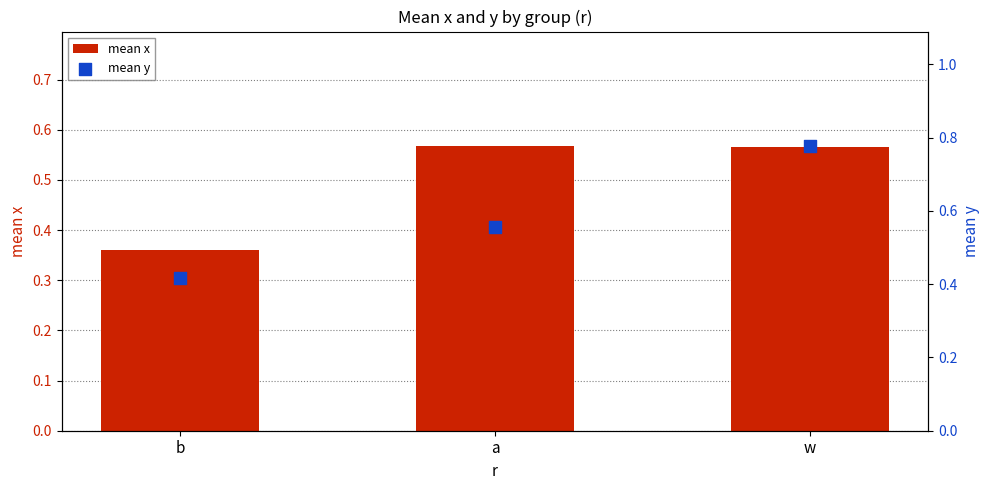

Which series has the widest spread of Y values?

mean y